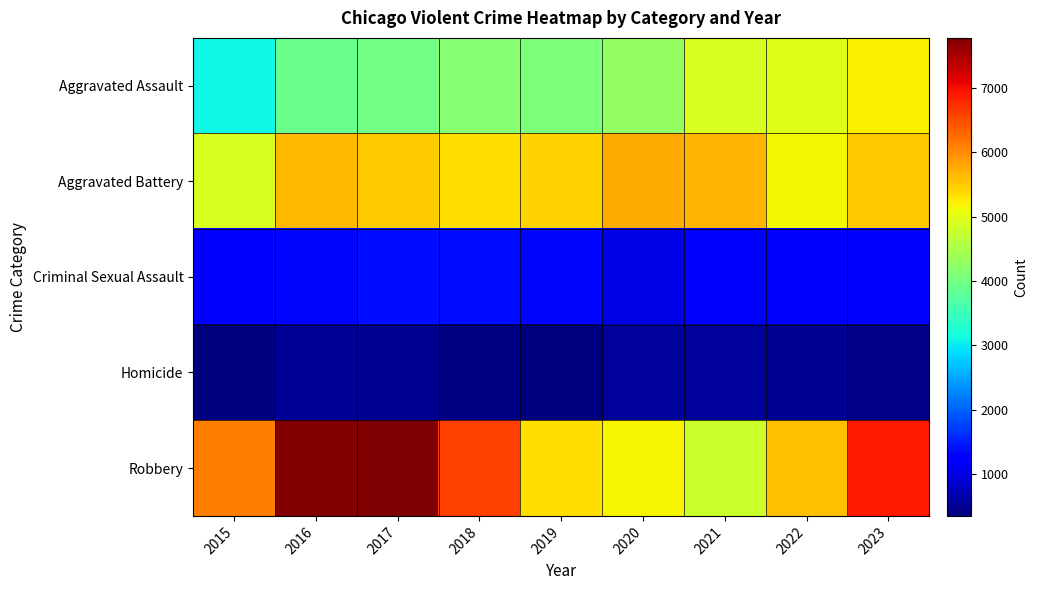

Reading left to right, what are all the values shown in this chart?

Aggravated Assault: 2015=3105	2016=3904	2017=3996	2018=4176	2019=4087	2020=4286	2021=4885	2022=4941	2023=5210
Aggravated Battery: 2015=4883	2016=5640	2017=5495	2018=5354	2019=5455	2020=5757	2021=5682	2022=5142	2023=5531
Criminal Sexual Assault: 2015=1205	2016=1322	2017=1381	2018=1373	2019=1328	2020=1036	2021=1161	2022=1234	2023=1230
Homicide: 2015=347	2016=517	2017=483	2018=400	2019=347	2020=538	2021=550	2022=485	2023=432
Robbery: 2015=6097	2016=7751	2017=7781	2018=6600	2019=5342	2020=5175	2021=4763	2022=5590	2023=6908